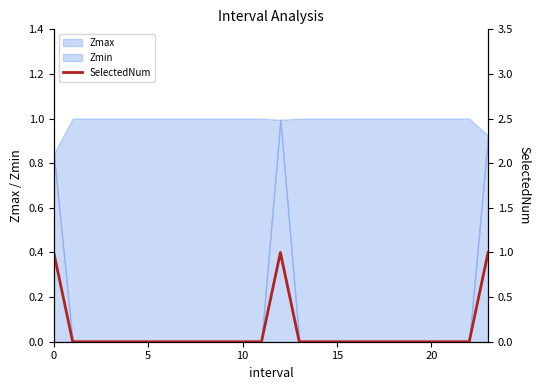

How many lines are shown in the chart?

1